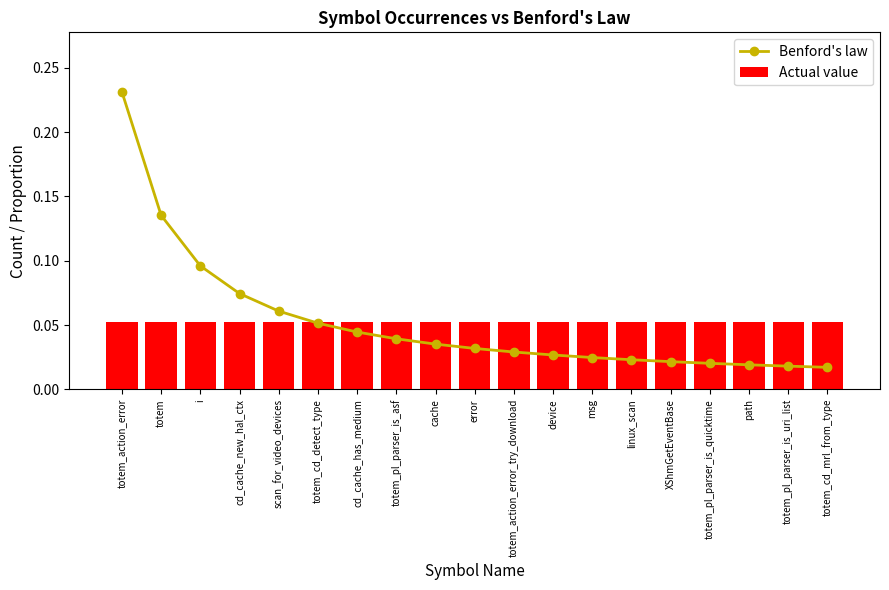

At which category does the chart reach its peak across all series?

totem_action_error